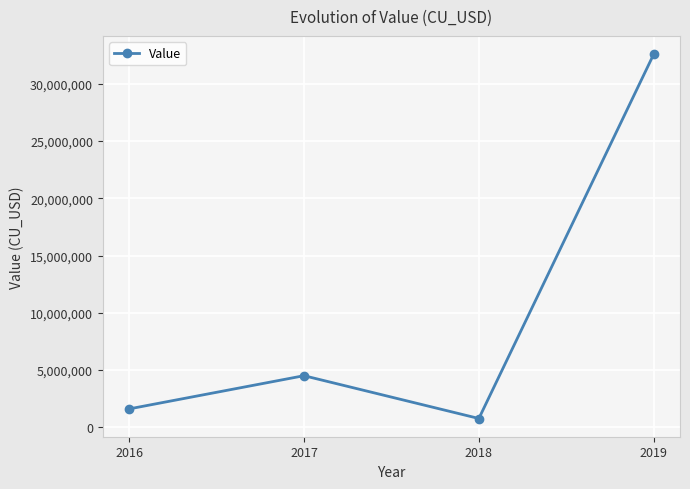

What is the average value?

9868996.9